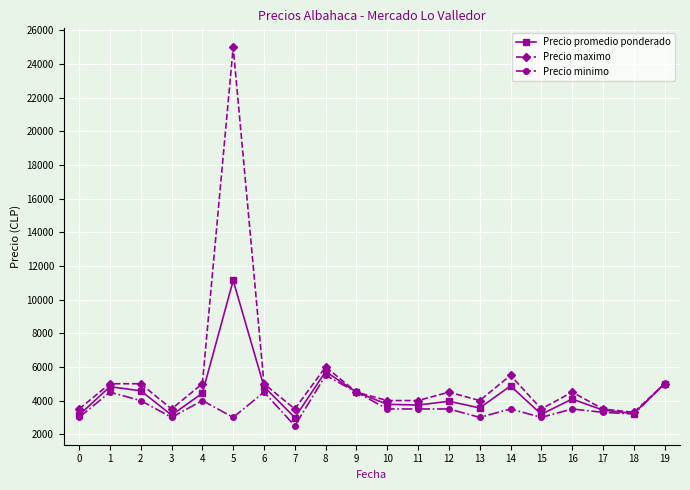

How many distinct data groups are displayed?

3